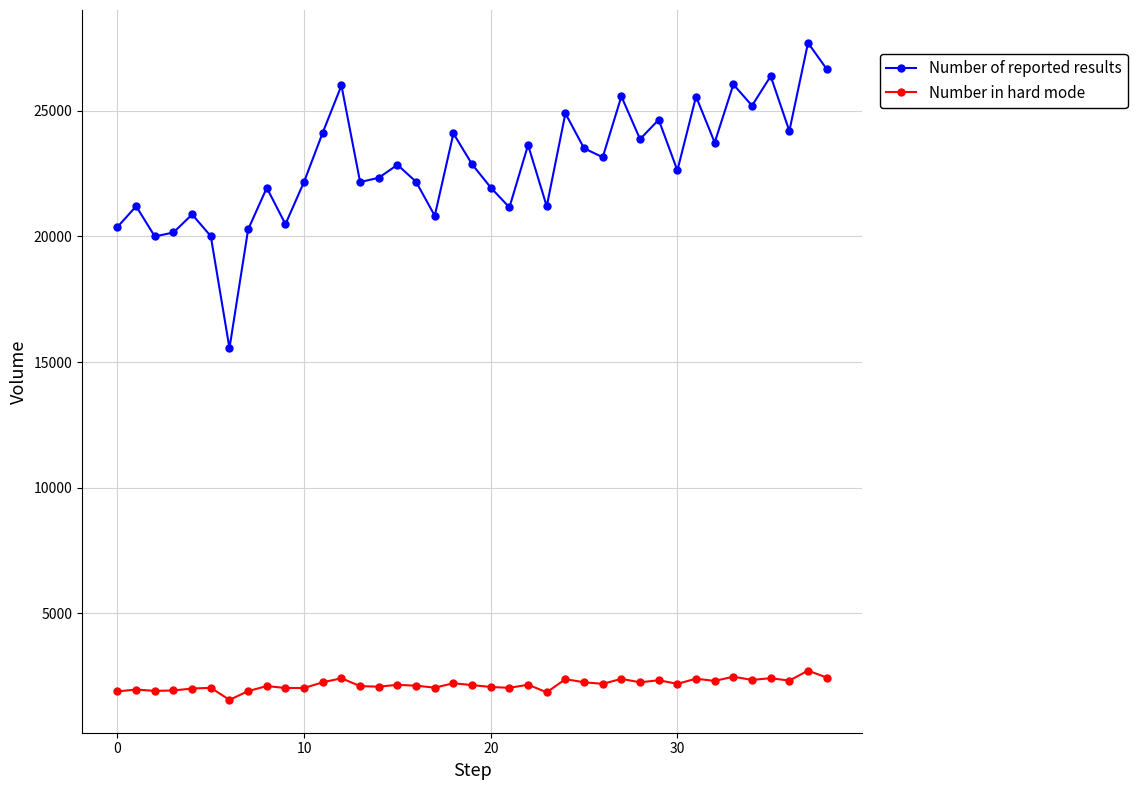

How many lines are shown in the chart?

2